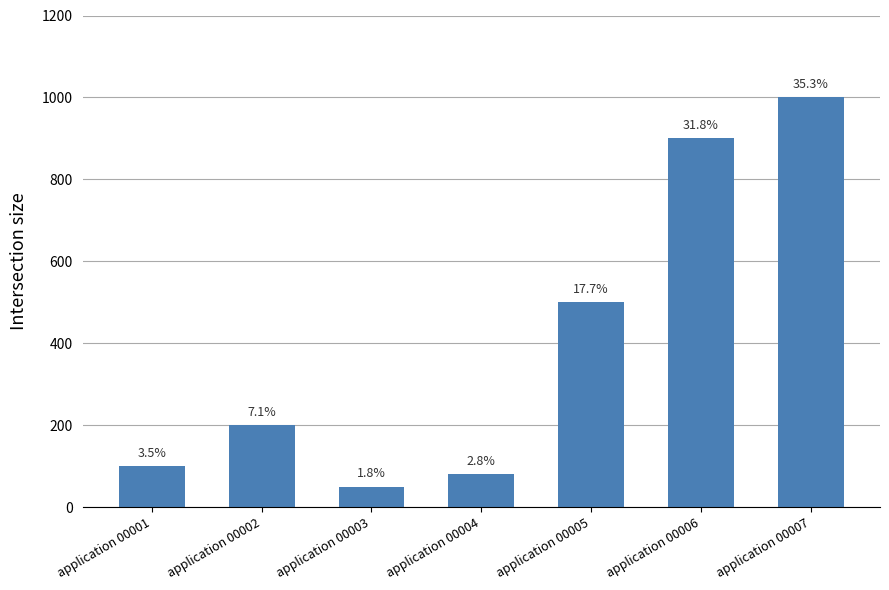

Reading left to right, list all the values displayed in this chart.

application 00001=100	application 00002=200	application 00003=50	application 00004=80	application 00005=500	application 00006=900	application 00007=1000